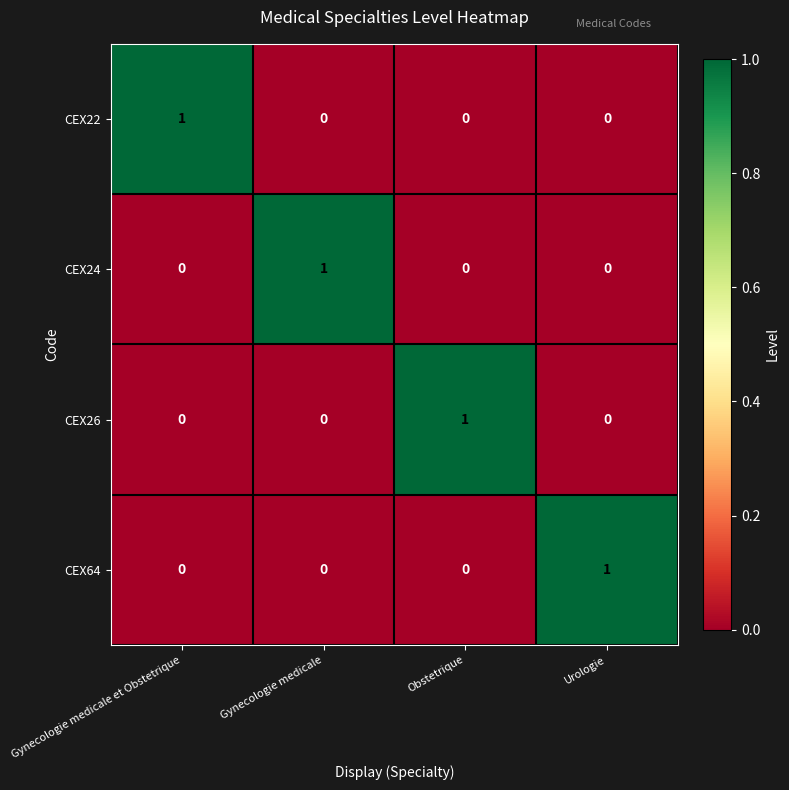

How many CEX64 values are between 0 and 1?

4